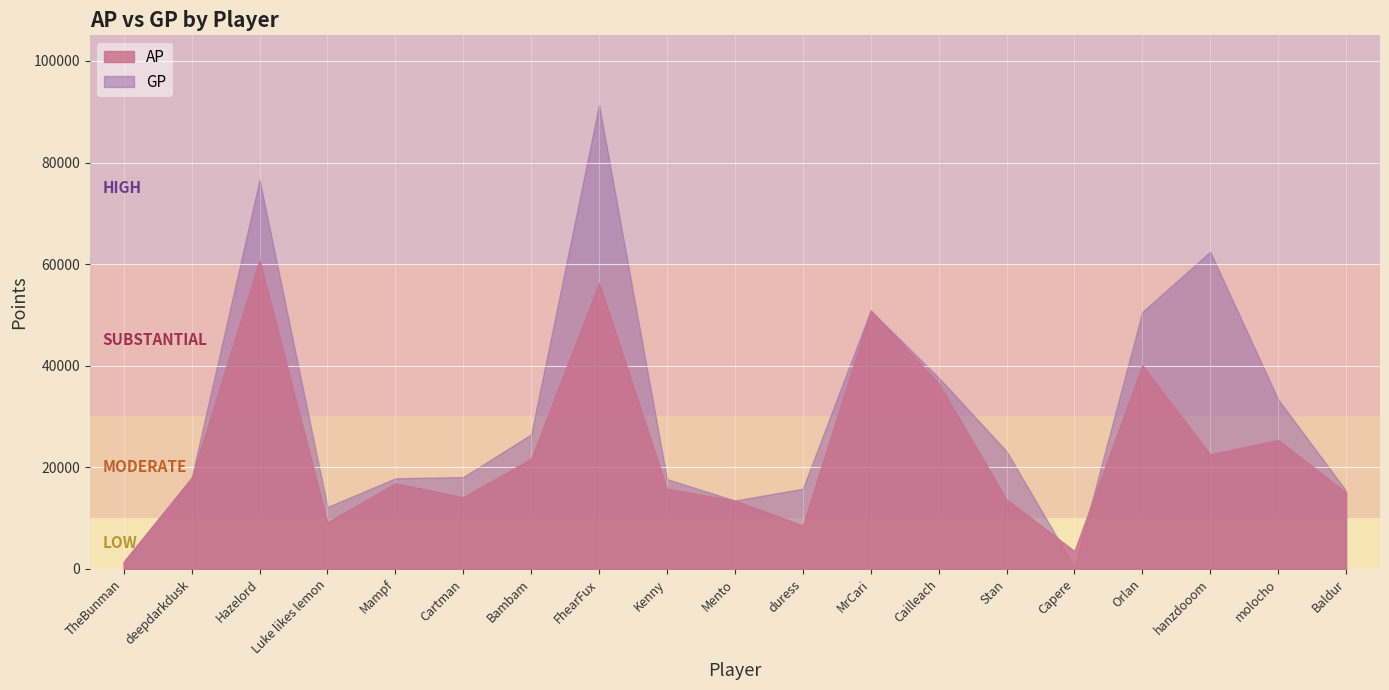

Which label corresponds to the largest value in the chart?

FhearFux